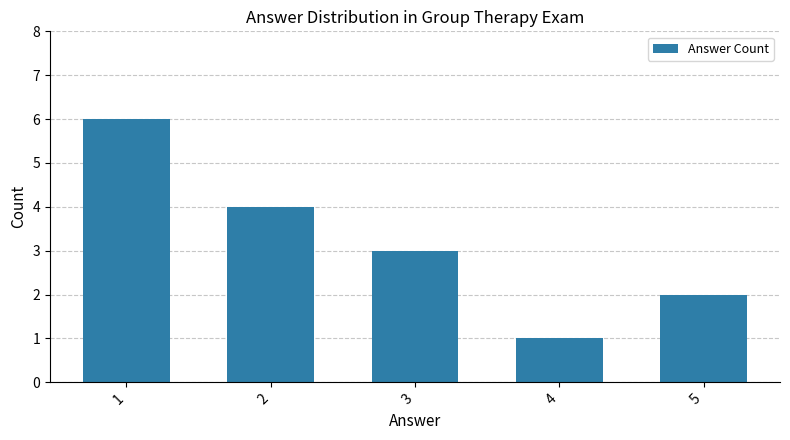

Where does the data first go above 3?

1